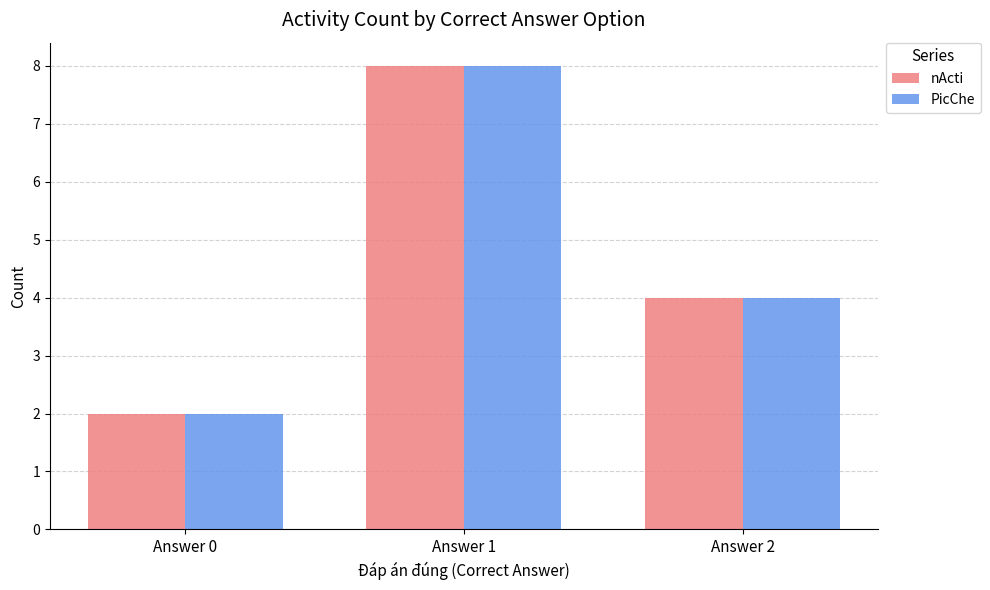

True or false: nActi has a value of 8 at Answer 1.

True